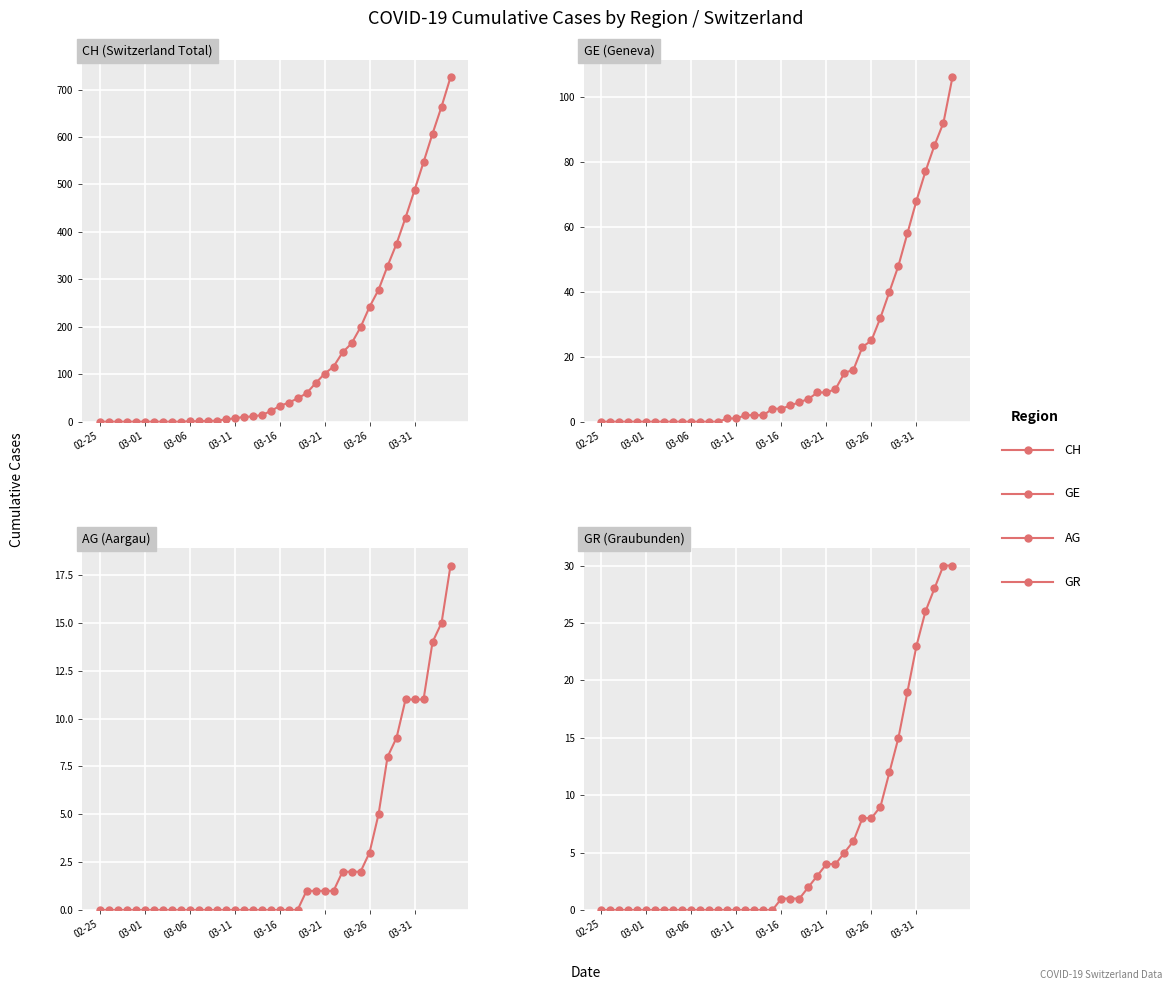

What are all the series names shown in the legend?

CH, GE, AG, GR